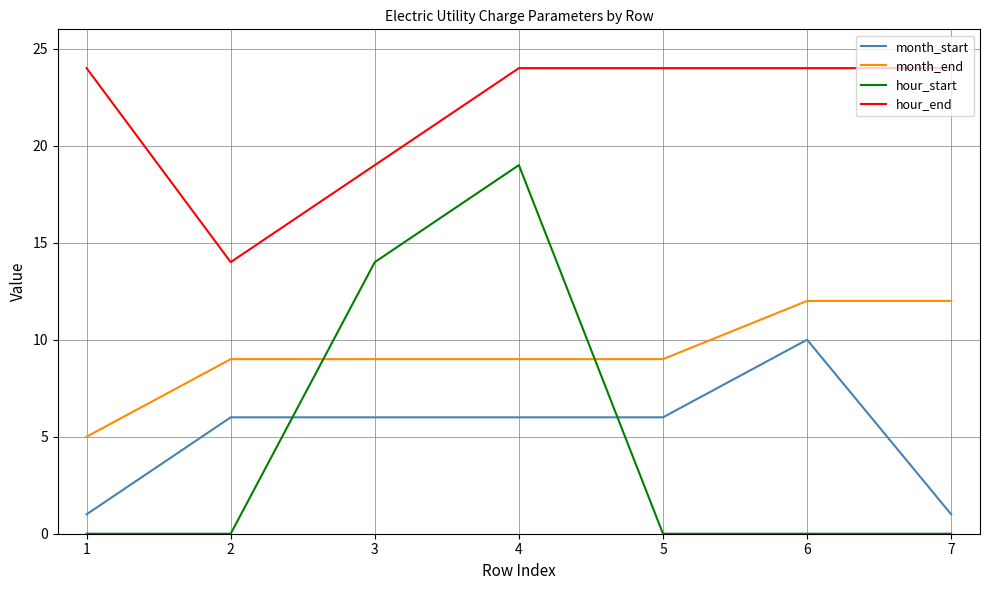

What is the spread (max minus min) of values at 1?

24